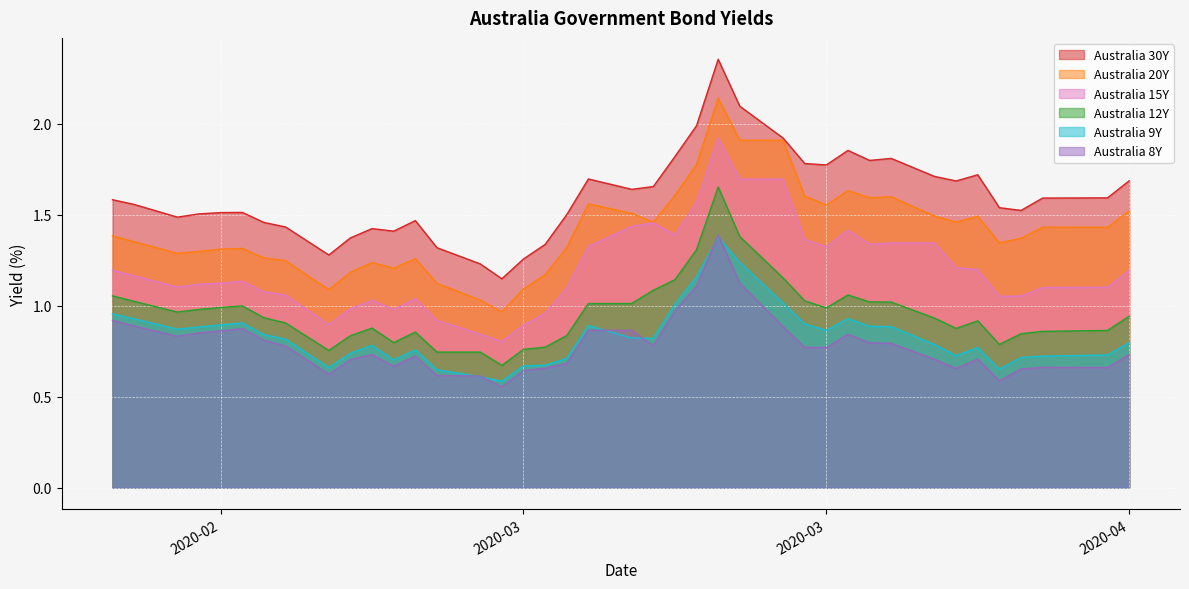

In Australia 8Y, how many points are higher than both neighbors (excluding endpoints)?

7